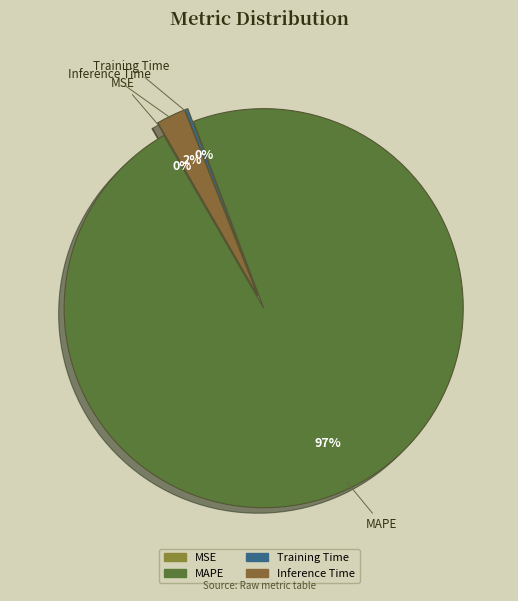

Count the number of slices in the pie.

4